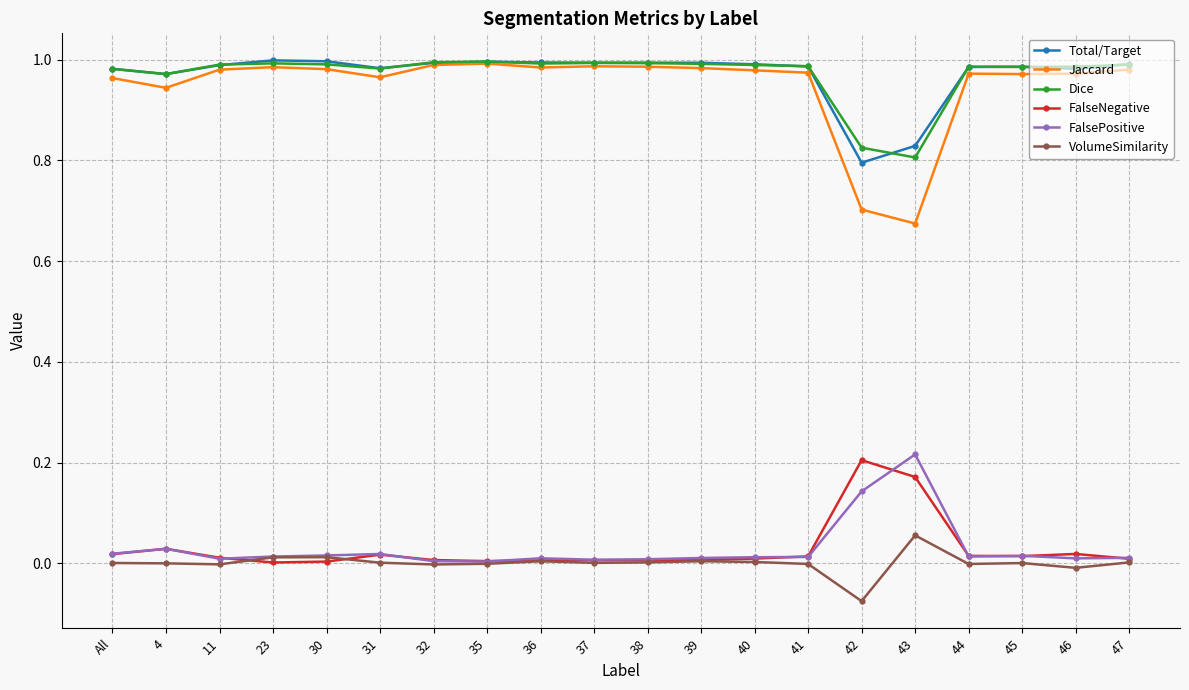

True or false: Dice and FalsePositive cross at least once.

False